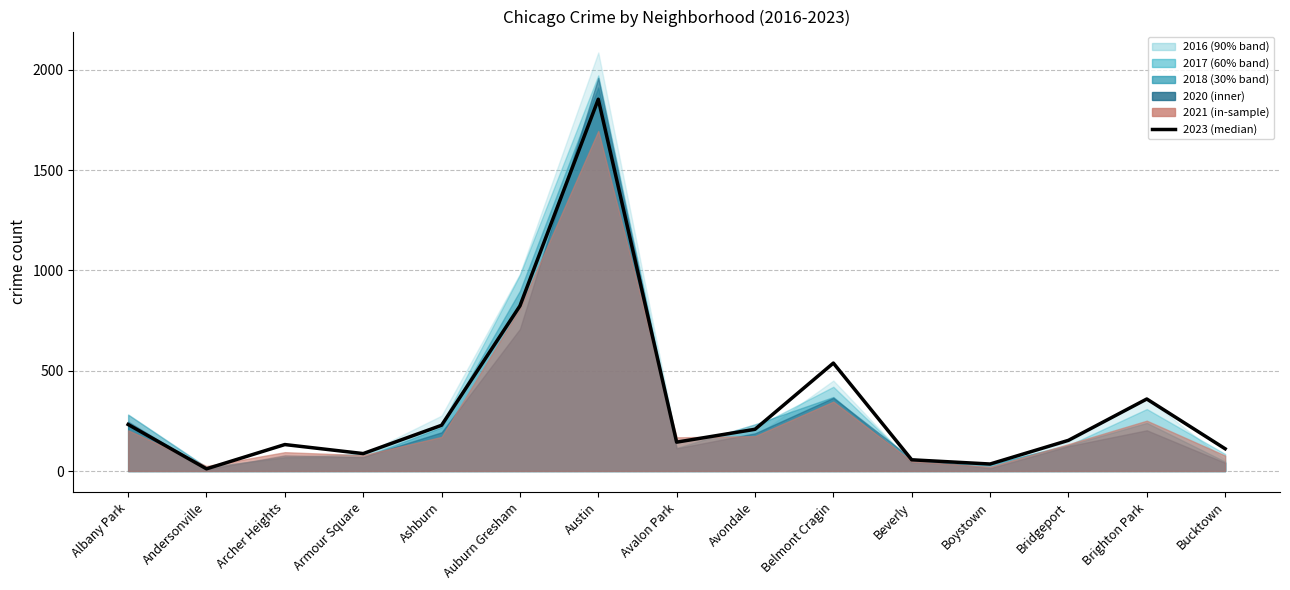

At which category does 2018 reach its first local valley?

Andersonville